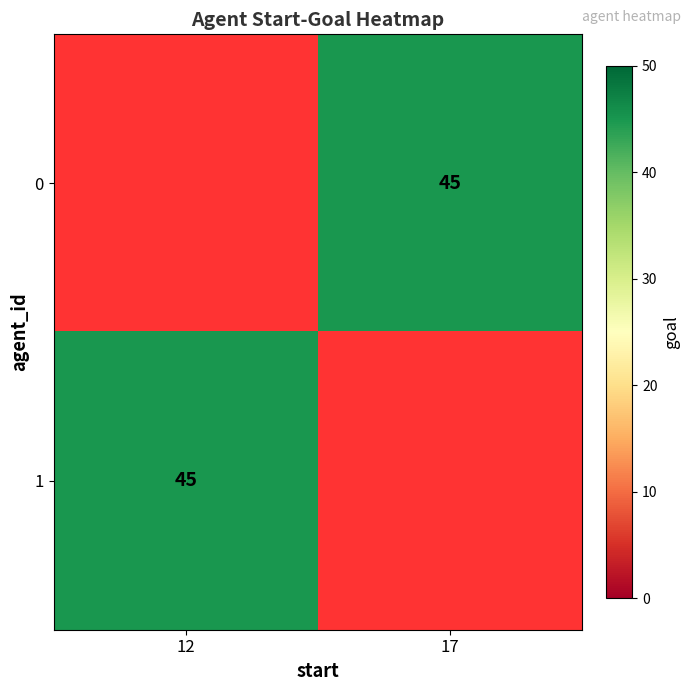

Rank the series by their maximum value, from highest to lowest.

0, 1